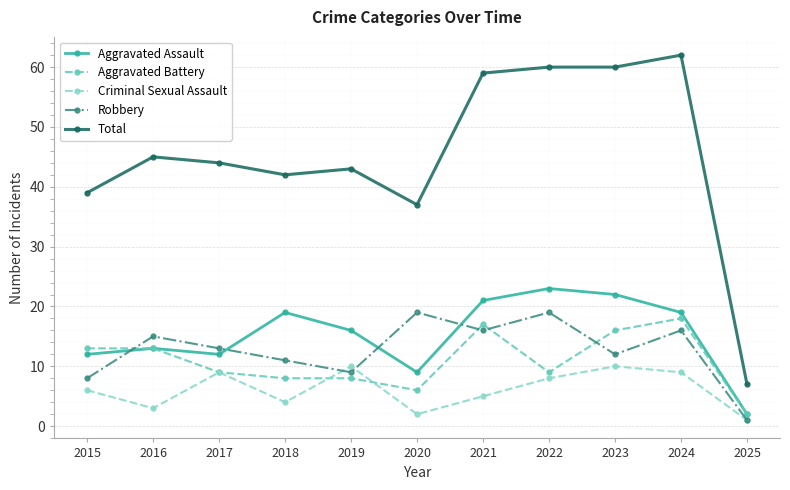

What is the value of the Robbery point at the 4th from the left?

11